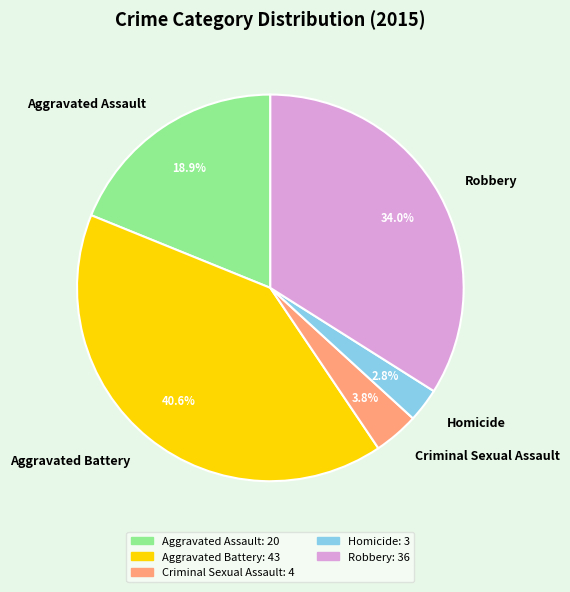

True or false: Aggravated Assault accounts for 27% of the total.

False